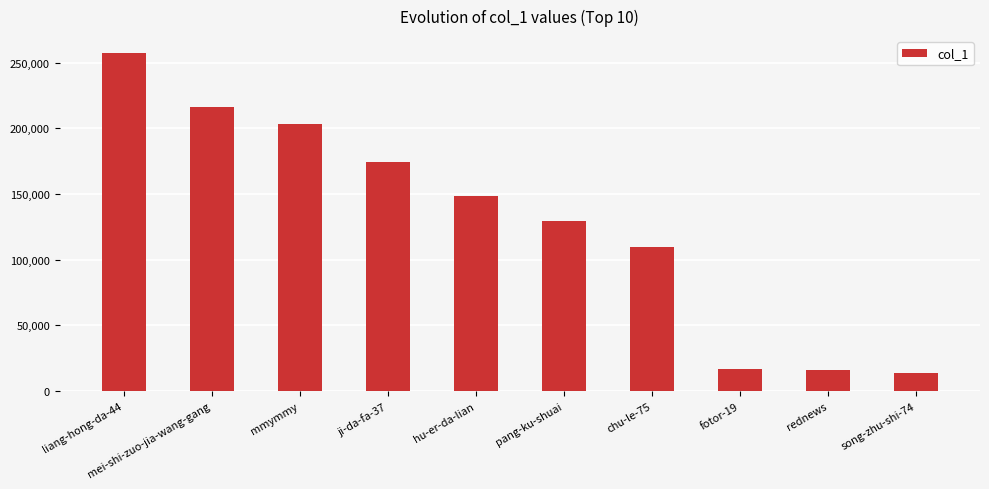

What is the value of the 7th bar from the left?

109760